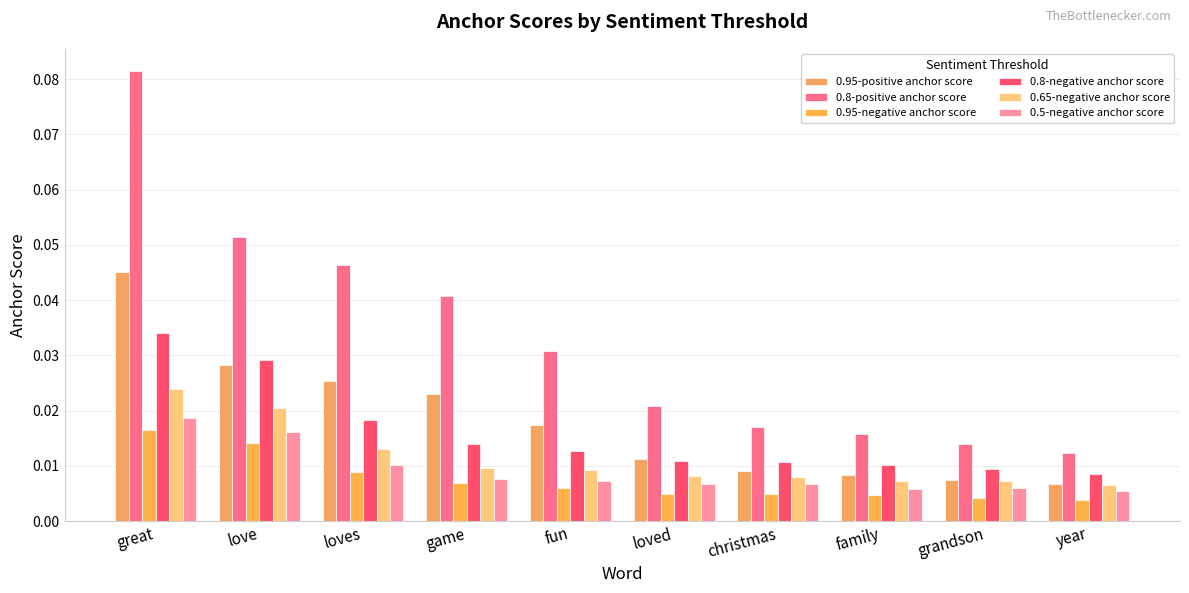

How many series are shown in this chart?

6